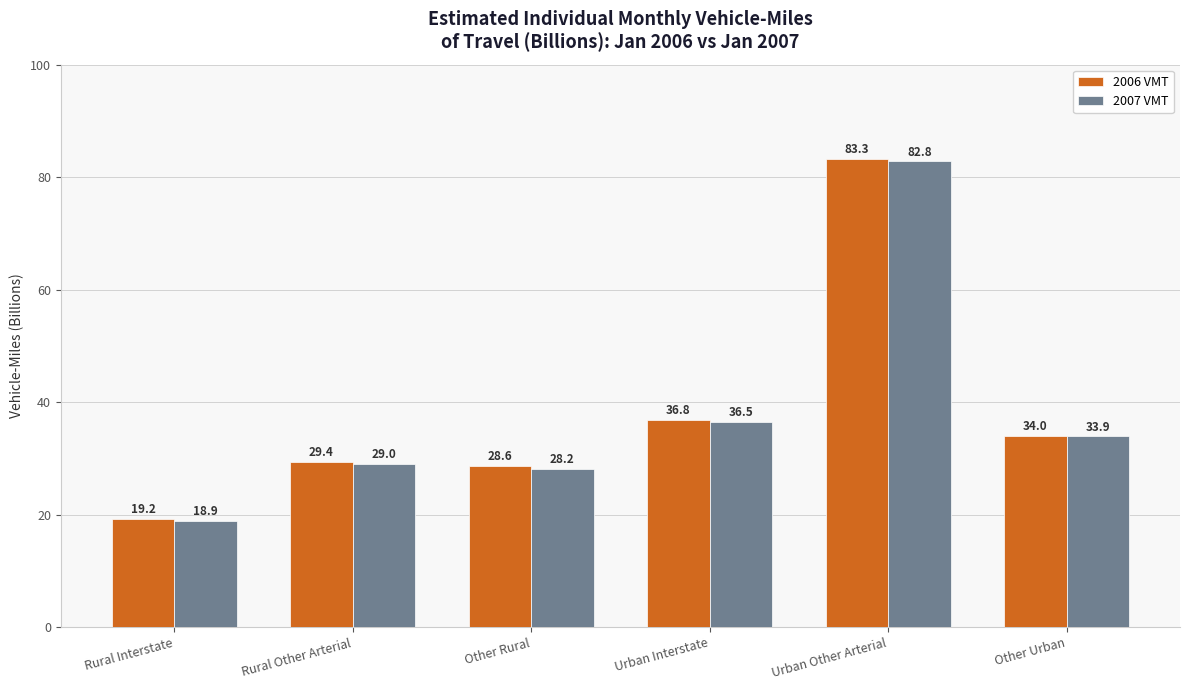

What is the sum of all 2006 VMT values?

231.3